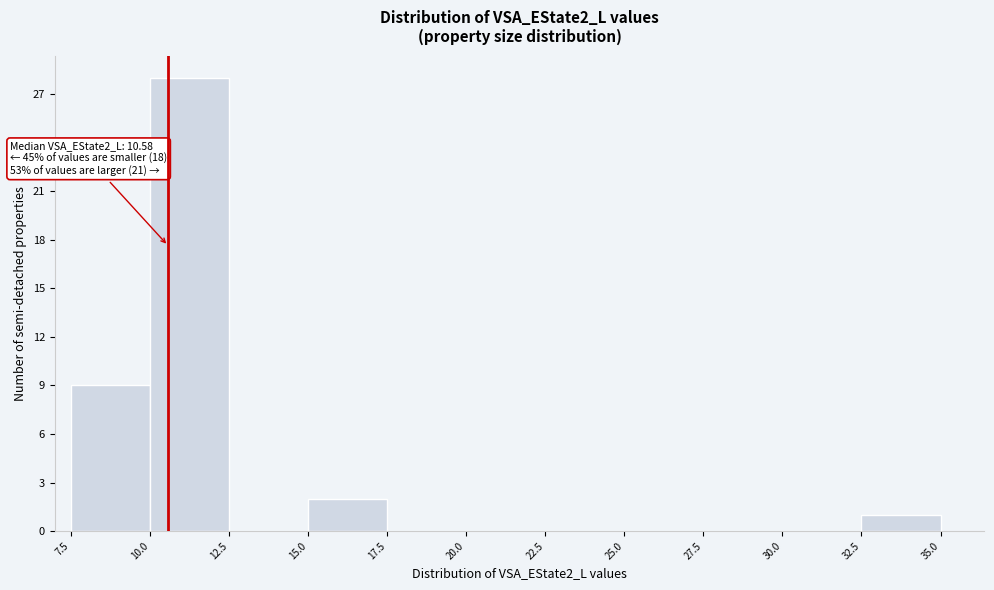

Over which range of the x-axis is the bar tallest?

10.0 to 12.5